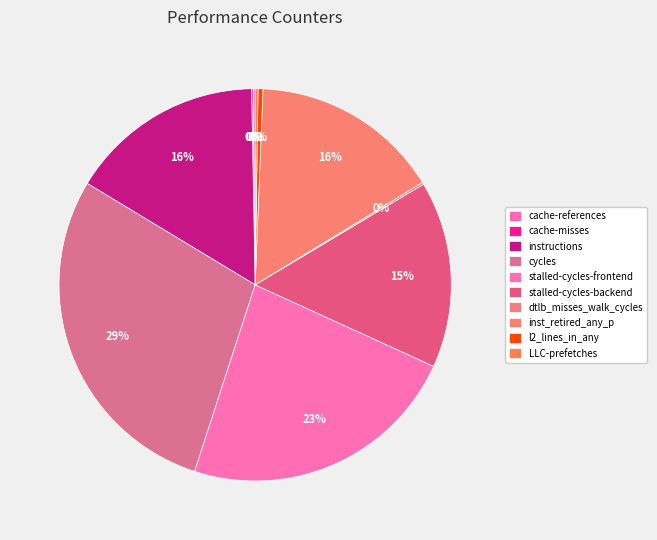

Is the sum of stalled-cycles-backend and cache-misses greater than half?

No